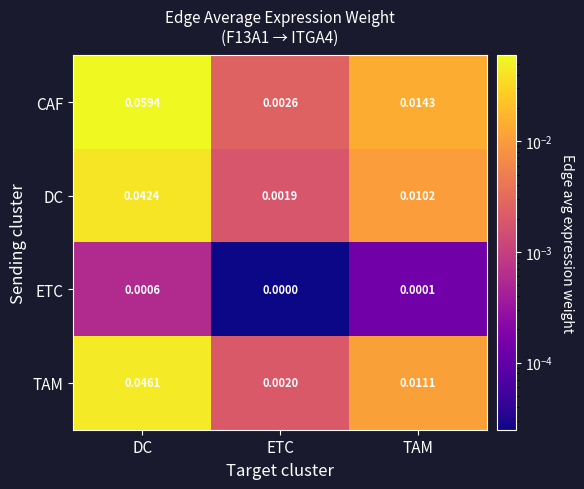

At how many categories does at least one series exceed 0?

3